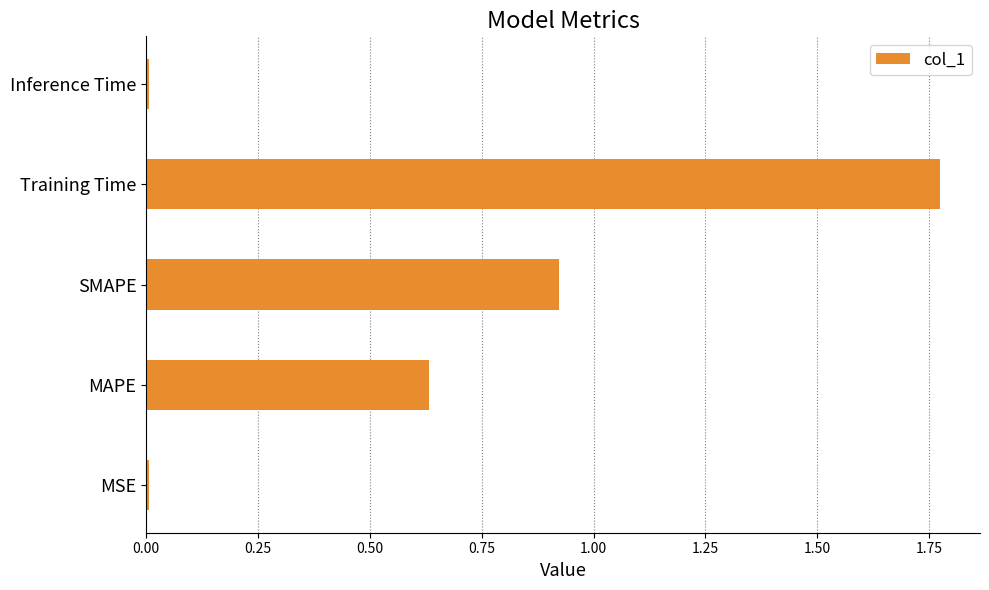

Is it true that the value at MAPE is 1.0?

False